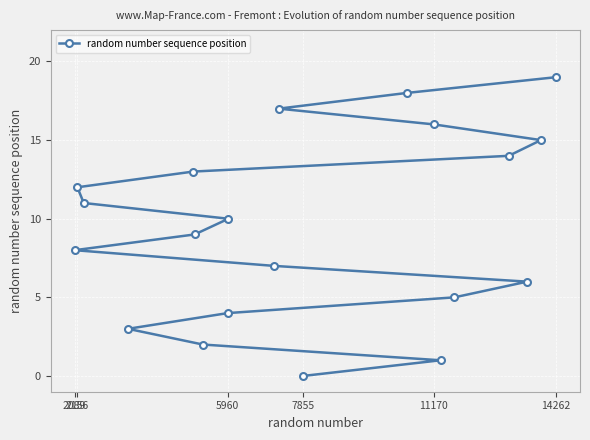

True or false: the data shows 16 at 11170.

True